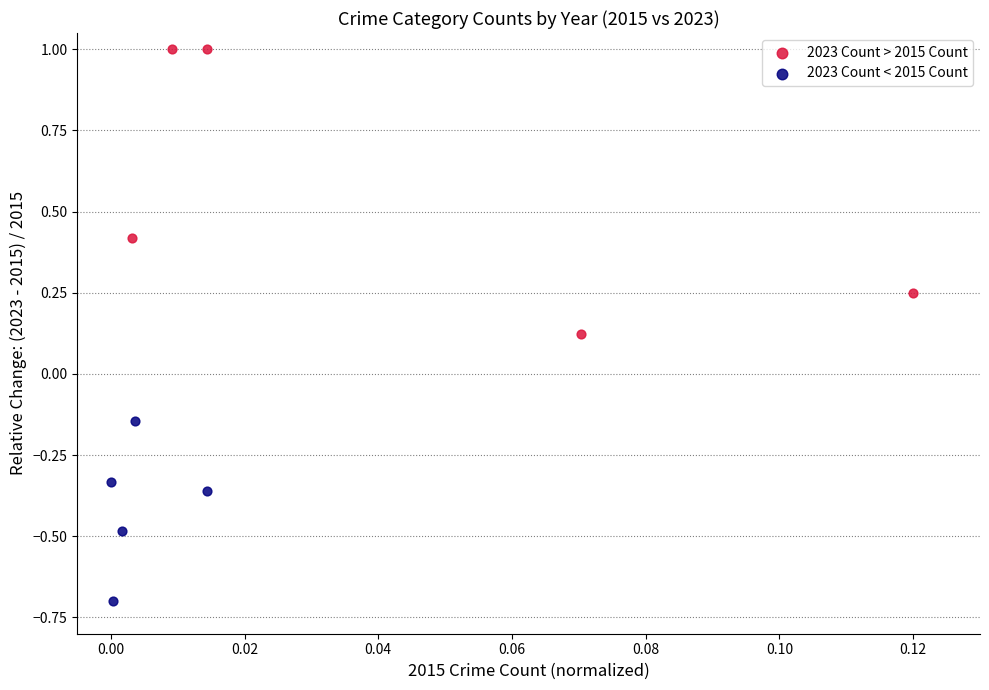

What are all the series names shown in the legend?

2023 Count > 2015 Count, 2023 Count < 2015 Count